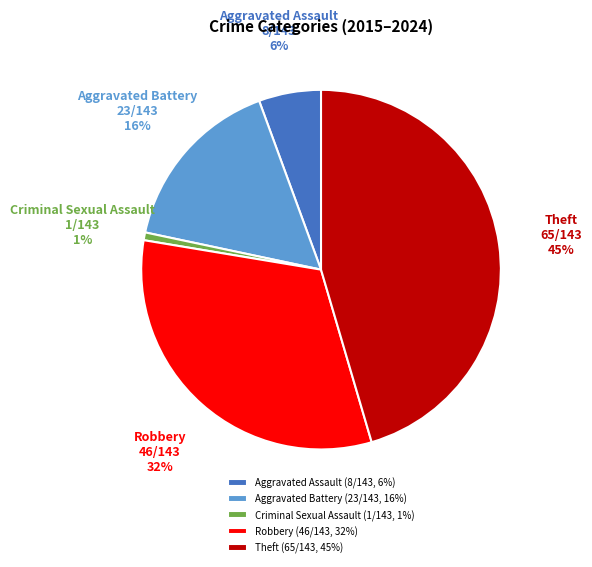

To the nearest percent, what is the average slice percentage?

20%